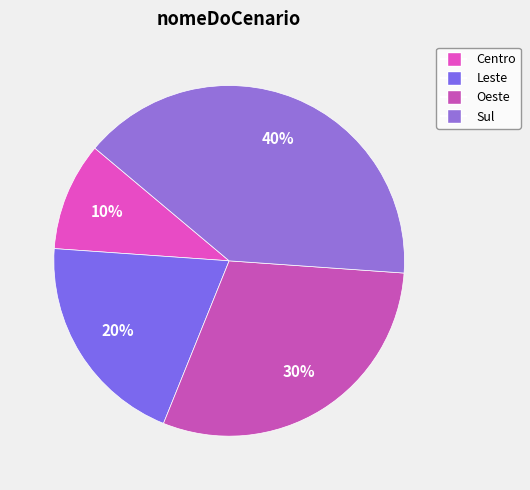

To the nearest percent, what percentage of the pie is Oeste?

30%